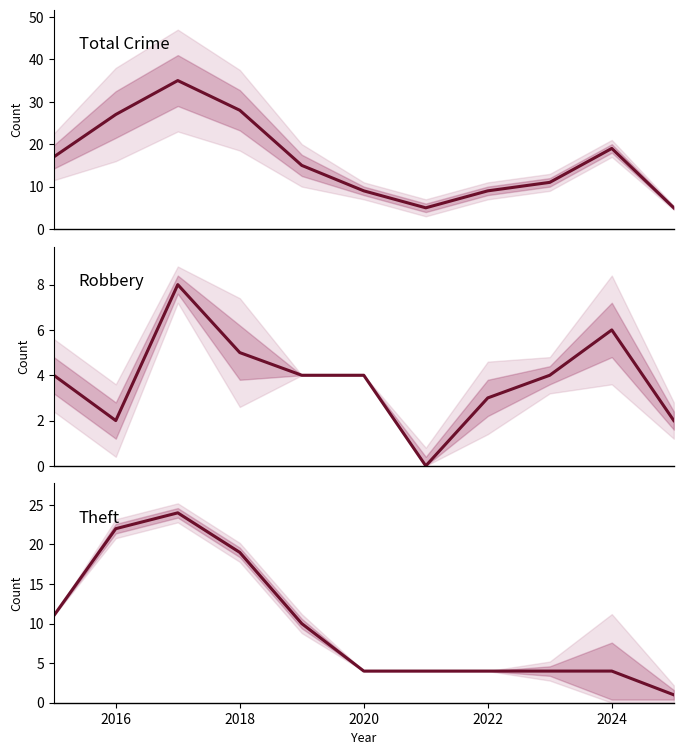

In Robbery, how many points are lower than both neighbors (excluding endpoints)?

2